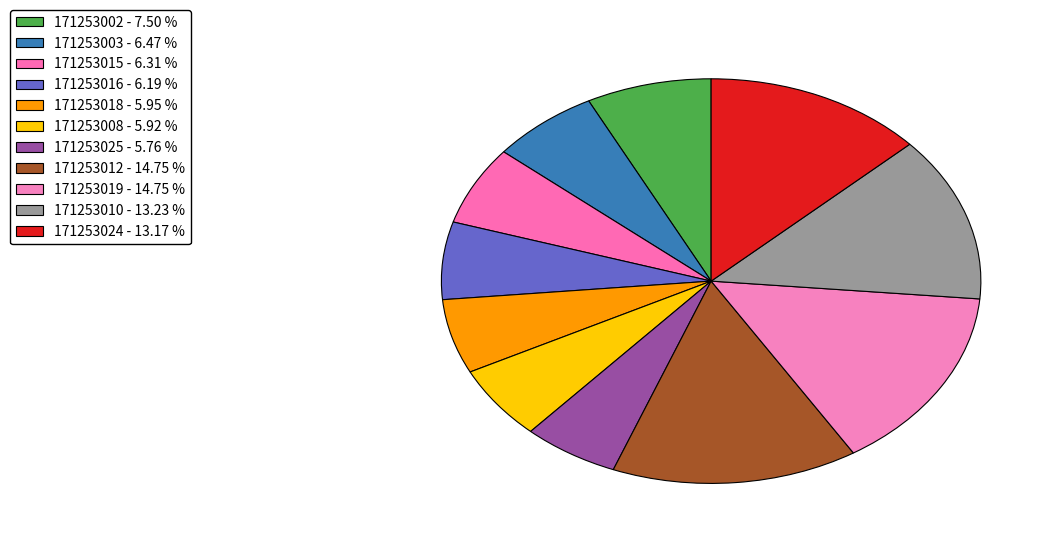

What is the smallest slice in the pie chart?

171253025